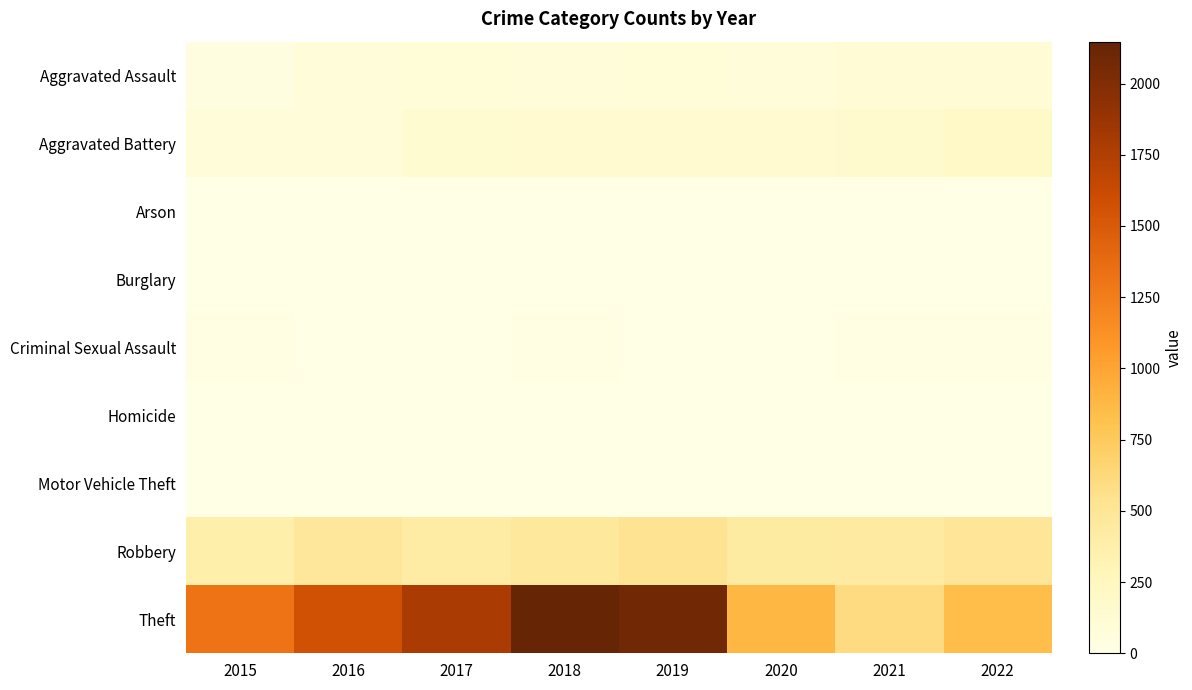

Count the number of categories in the chart.

8